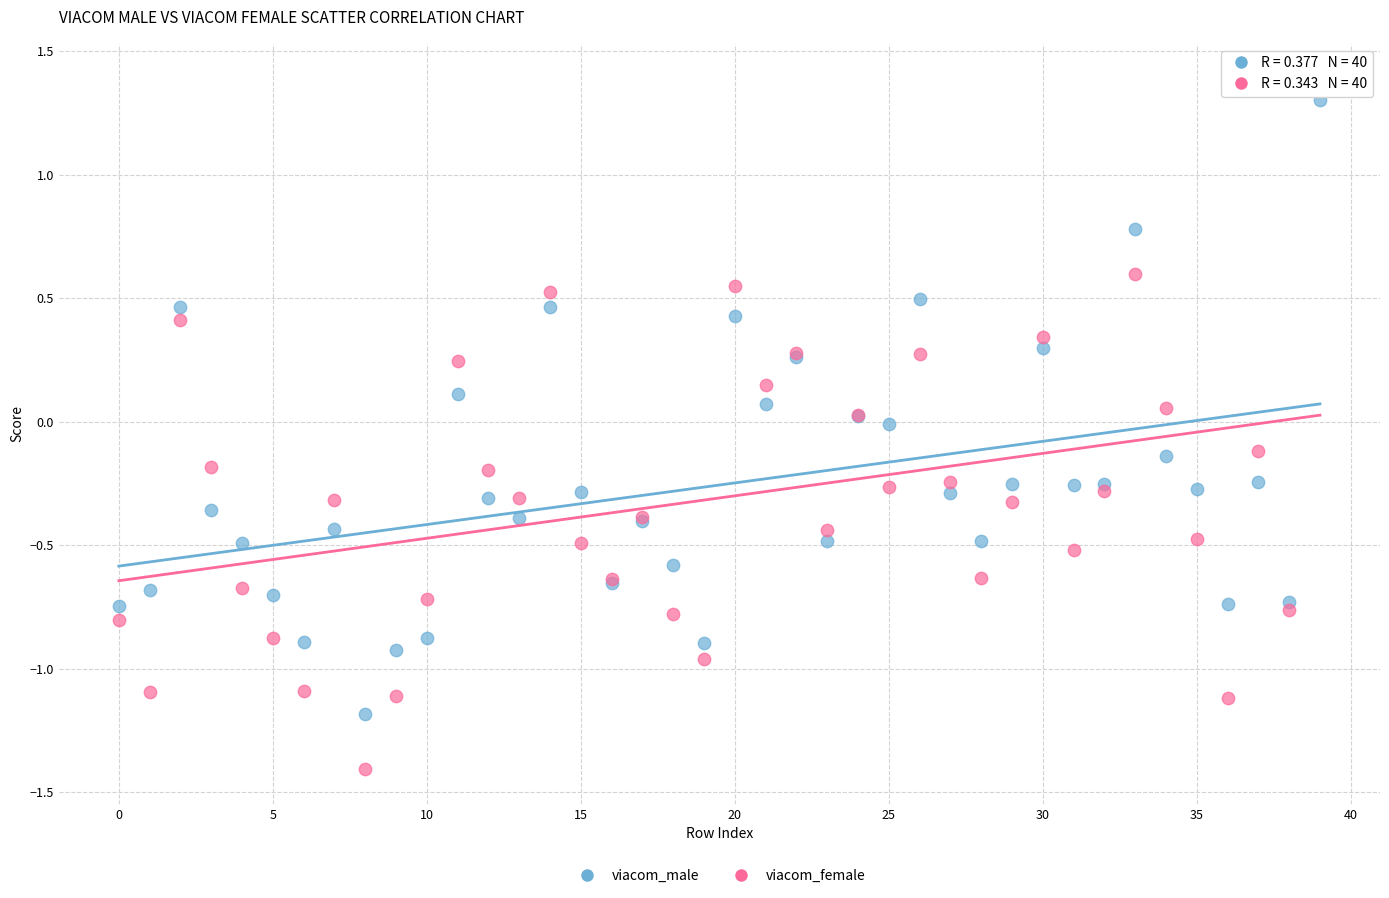

Which series reaches the minimum Y coordinate?

viacom_female